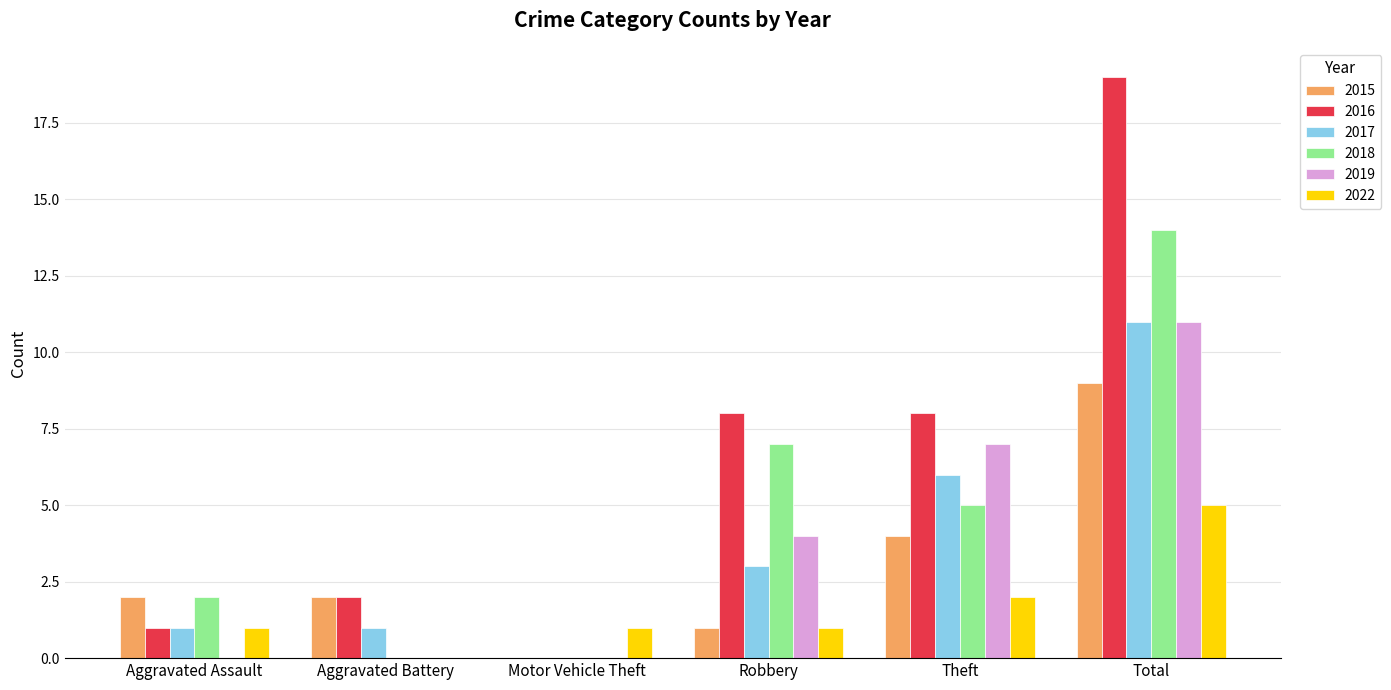

How many 2018 values are between 0 and 7?

5